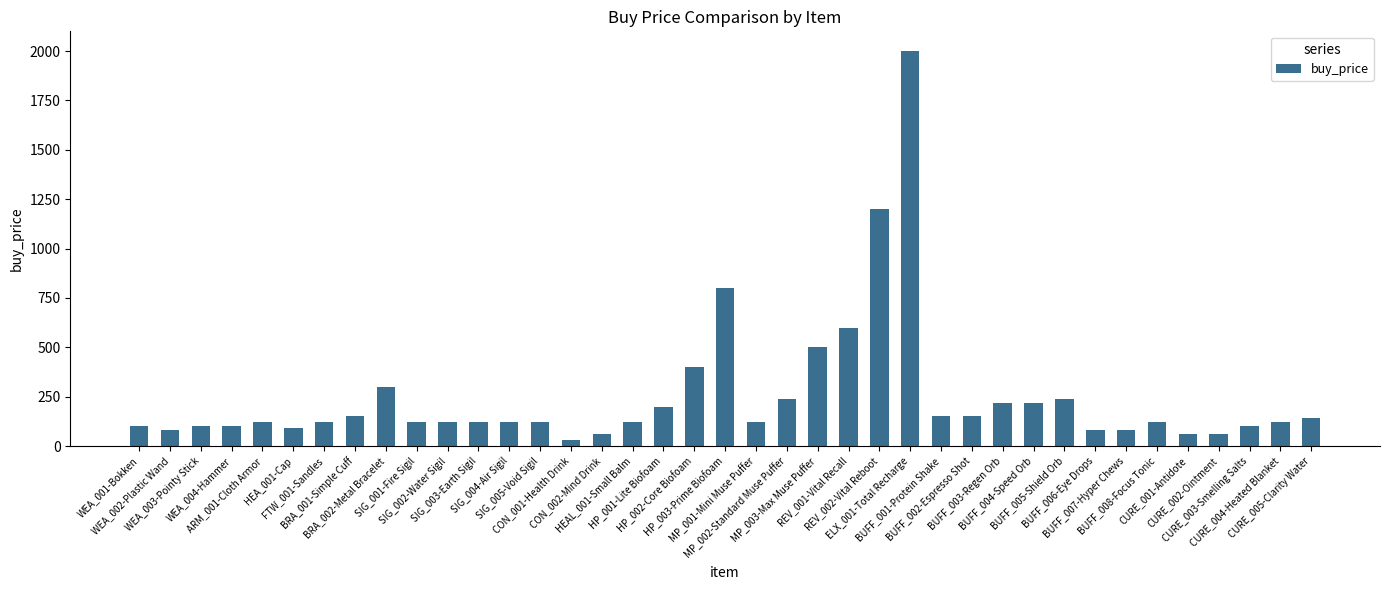

What is the greatest value displayed?

2000